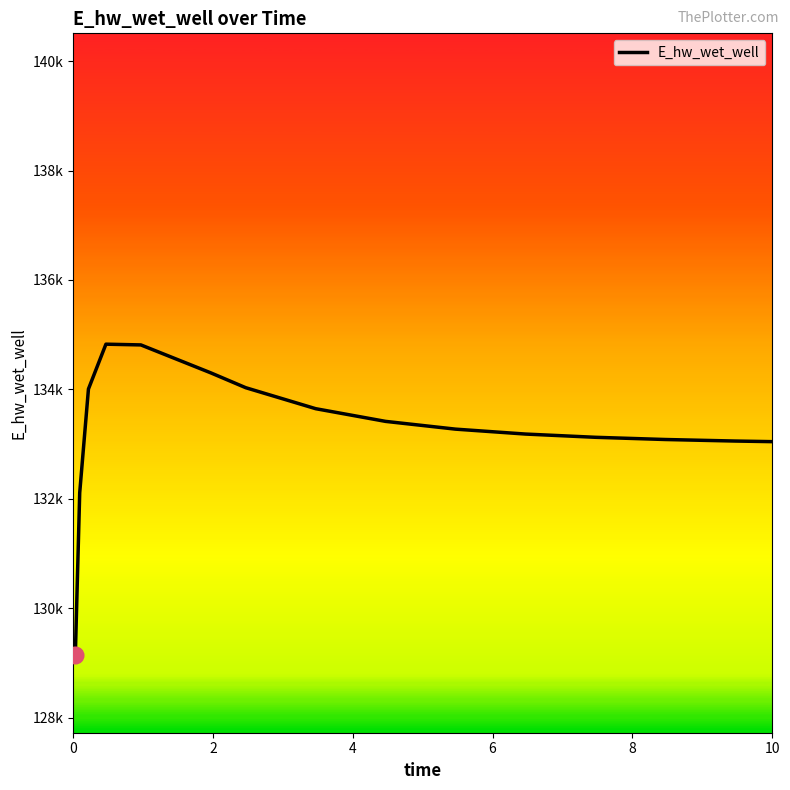

Is this an area chart (filled region under the line)?

No